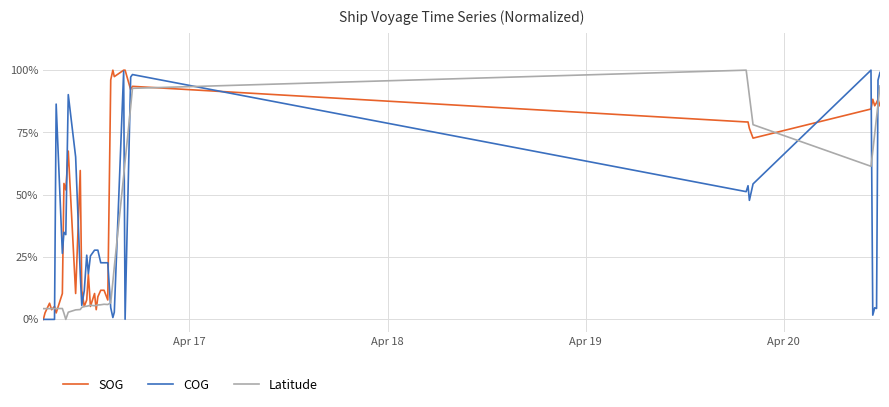

What are all the series names shown in the legend?

SOG, COG, Latitude